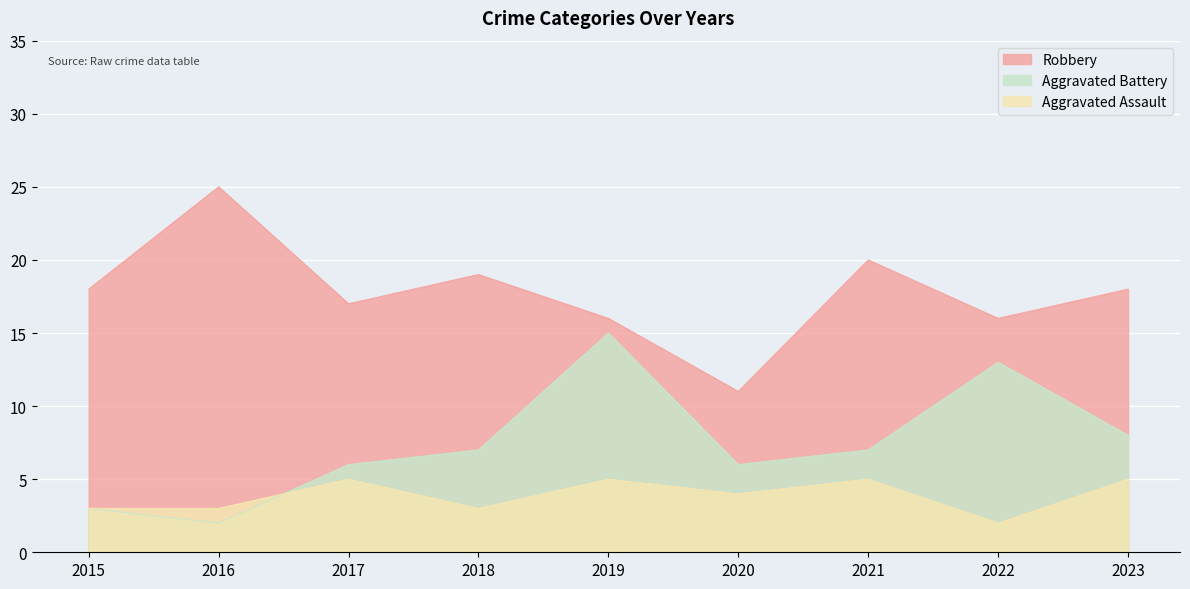

Is the value of Aggravated Battery at 2023 greater than the value of Robbery at 2023?

No